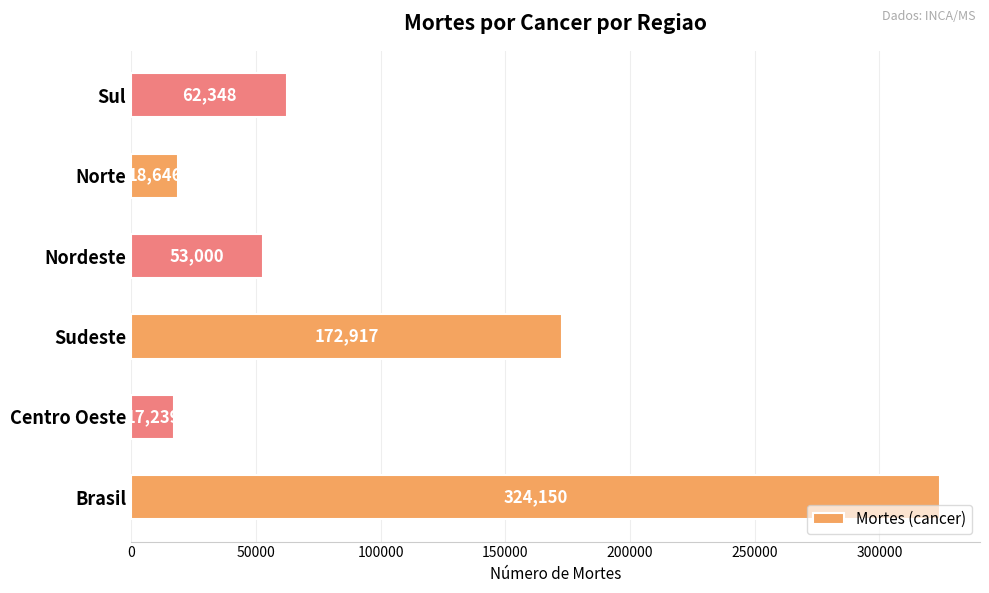

What is the sum of all values?

648300